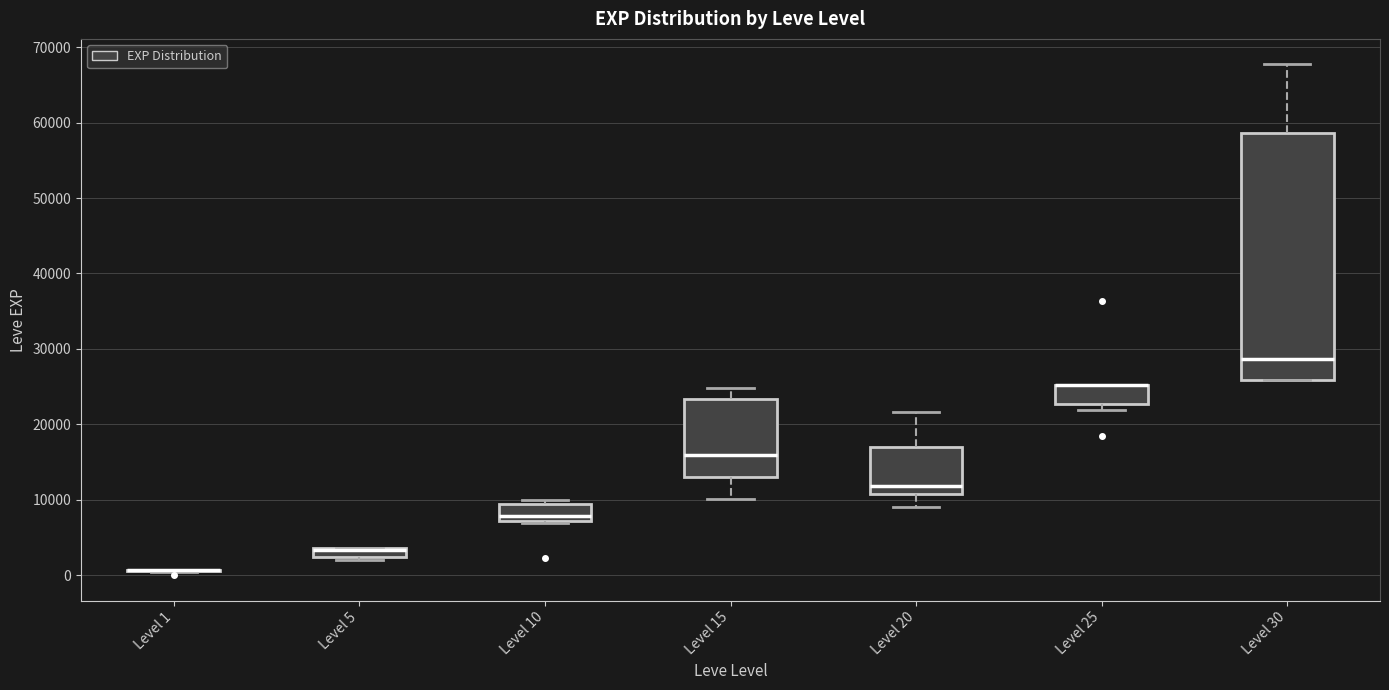

Which box is the tallest, from its lower edge to its upper edge?

Level 30